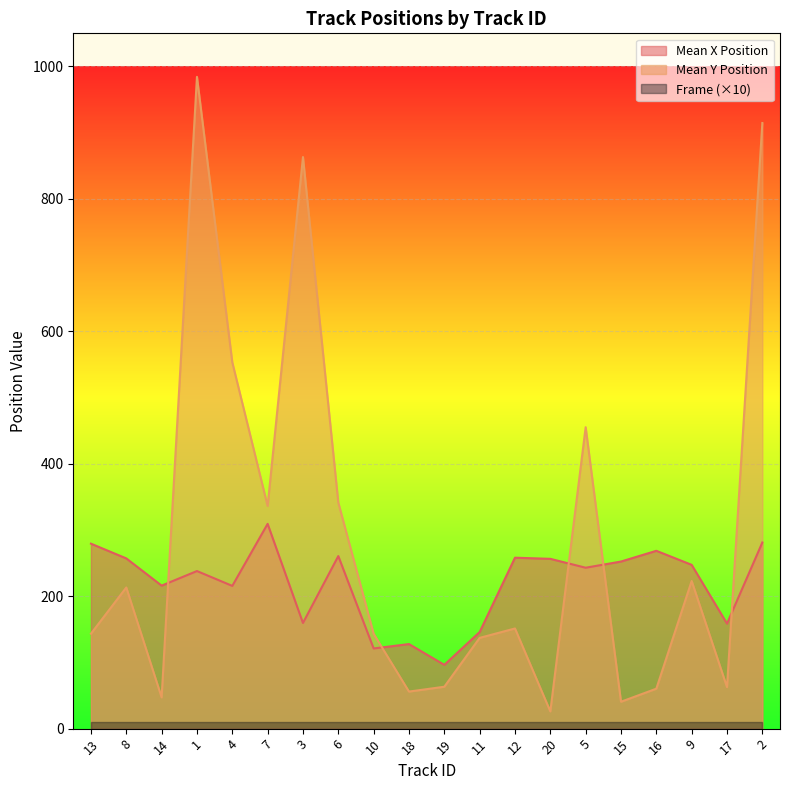

What is the average value of the Mean Y Position series?

290.8